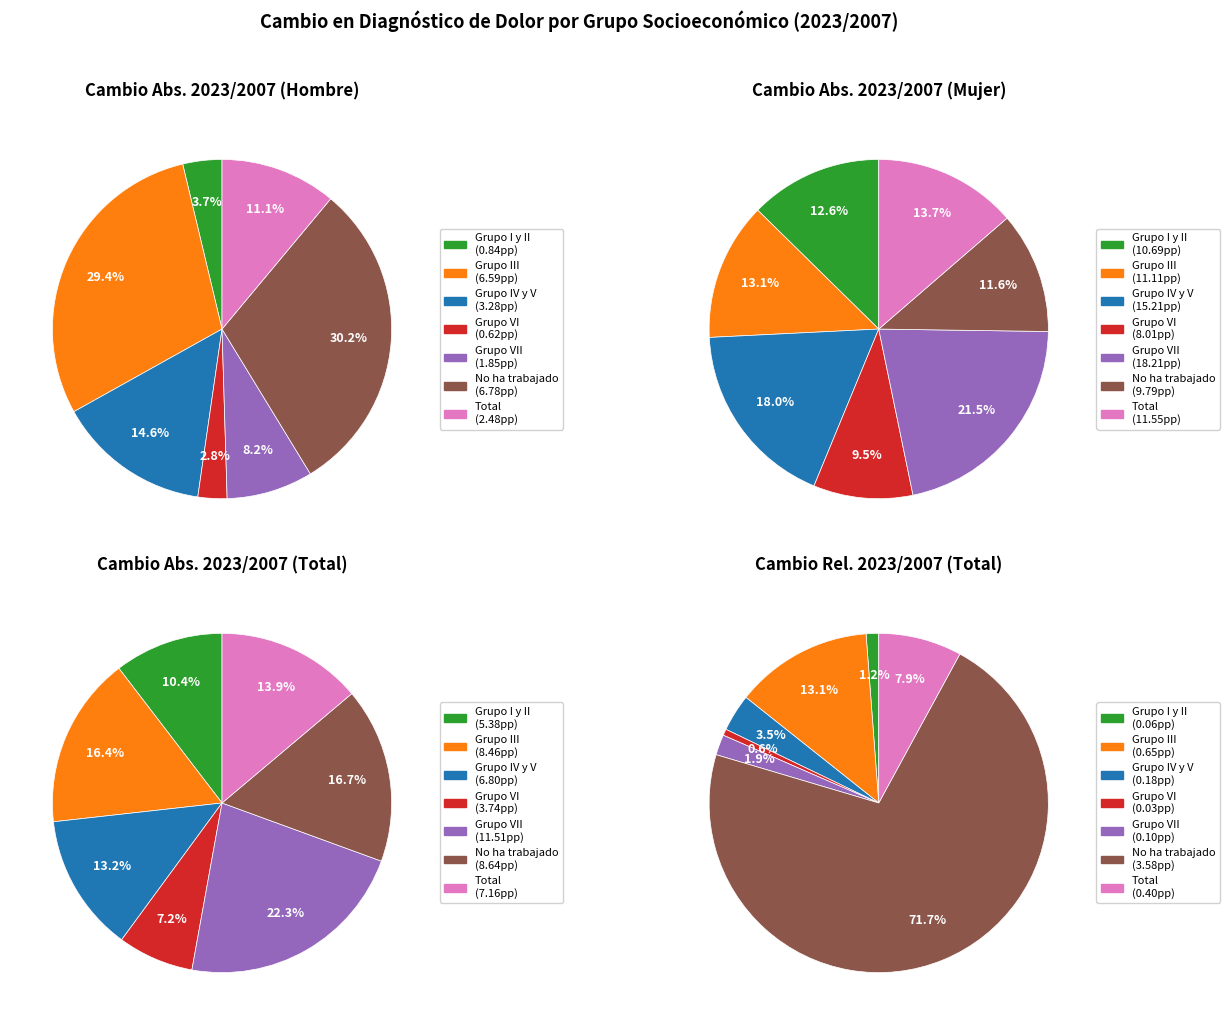

What is the largest slice in the pie chart?

Grupo VII